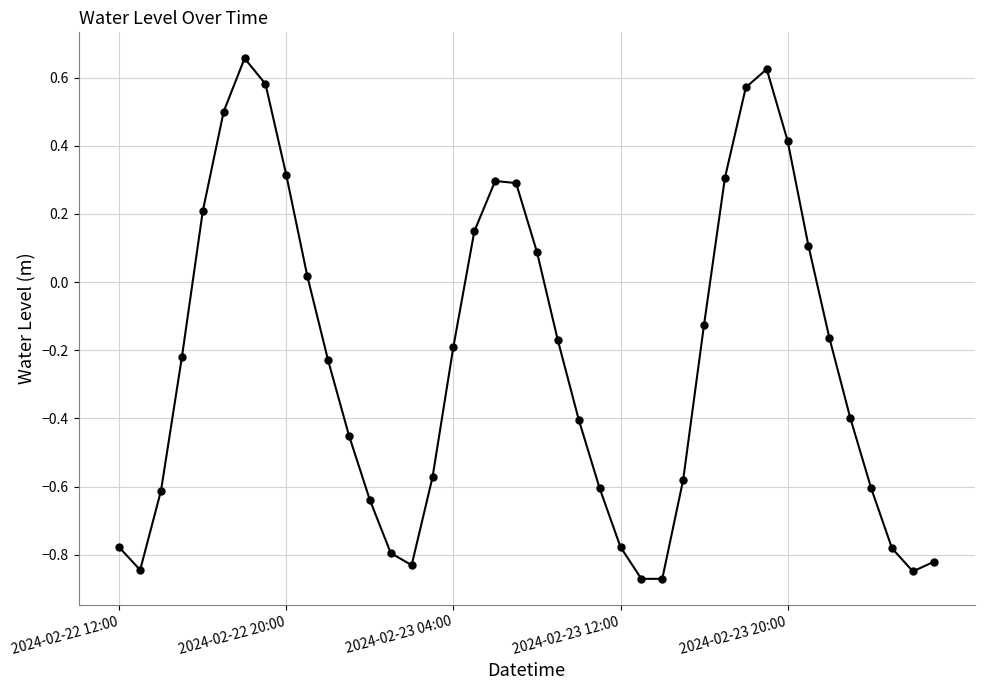

What is the sum of all values?

-9.1